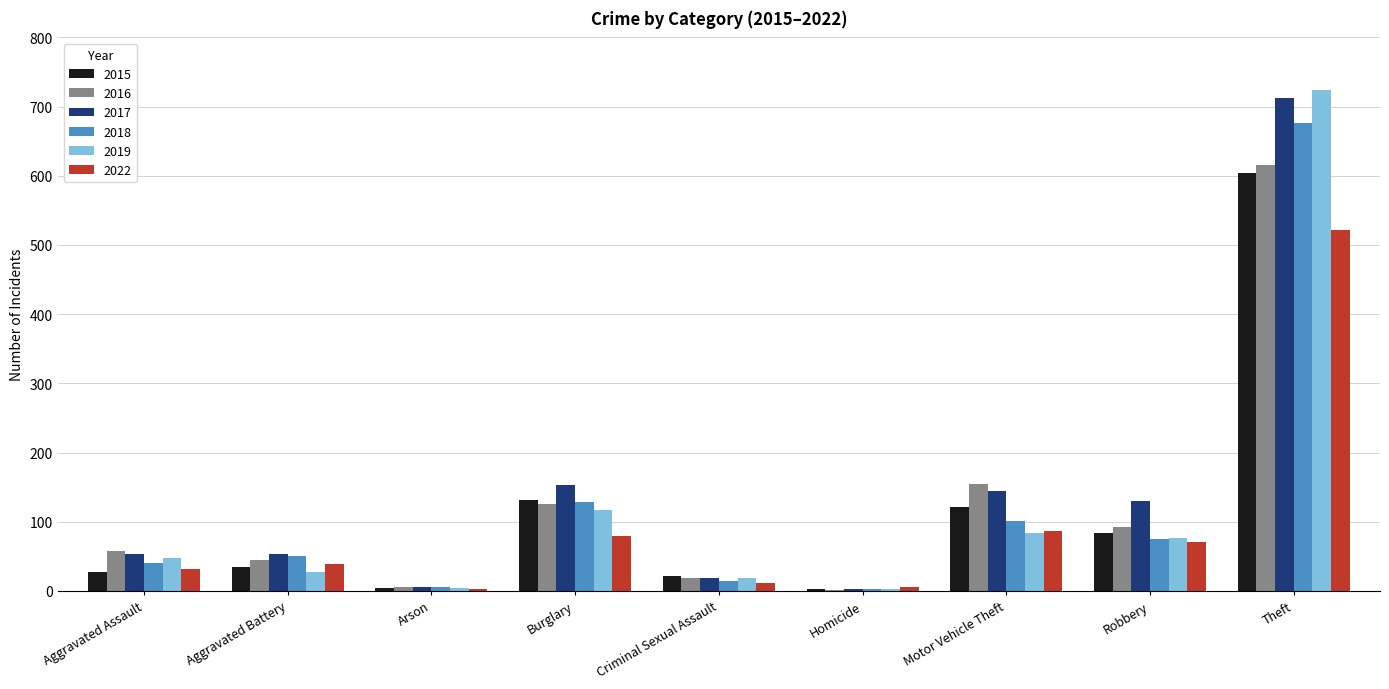

What is the greatest value displayed?

724